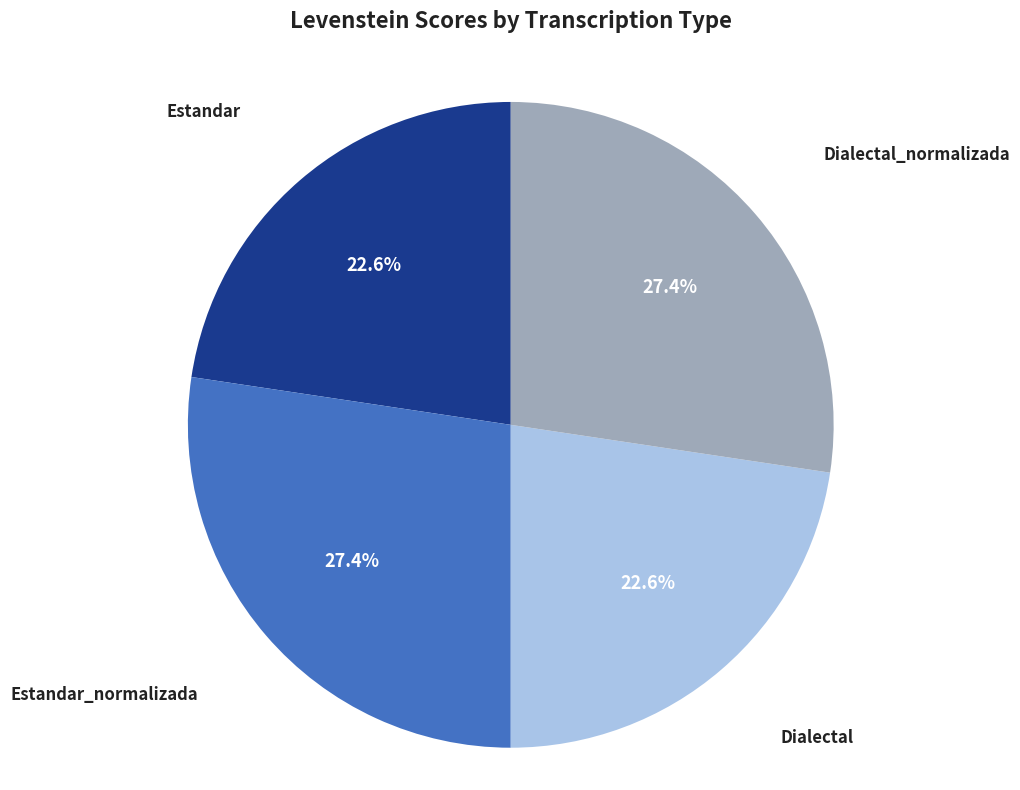

Is there any slice that represents more than half of the pie?

No